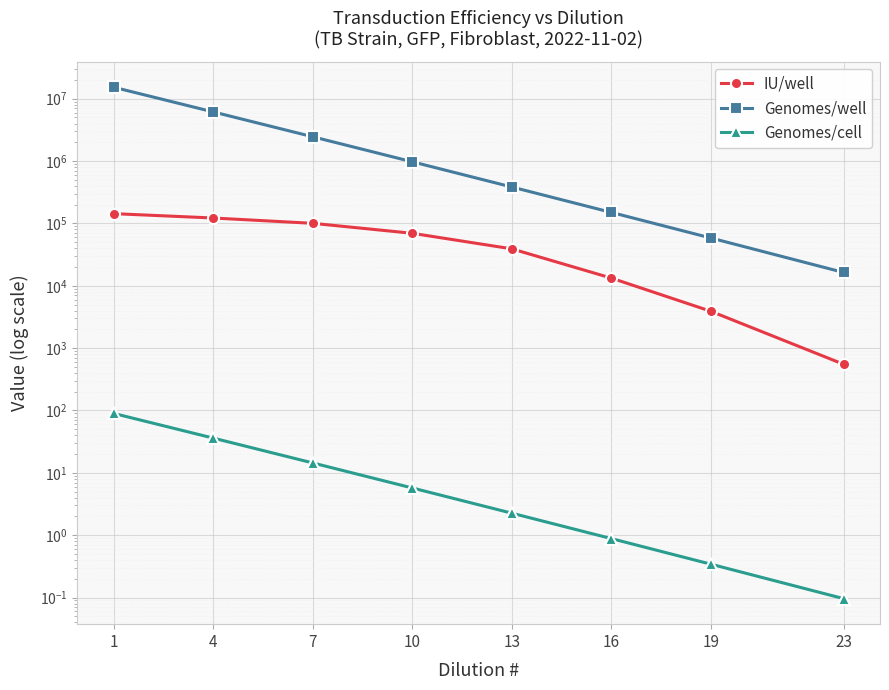

Rank the series by their maximum value, from highest to lowest.

Genomes/well, IU/well, Genomes/cell